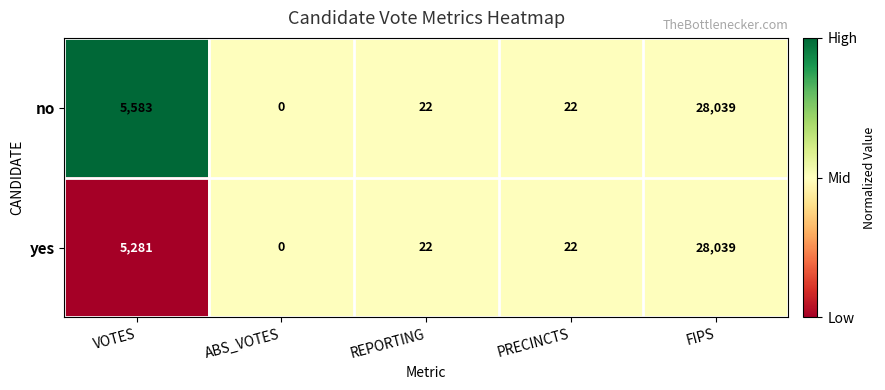

What is the total value across all series at REPORTING?

44